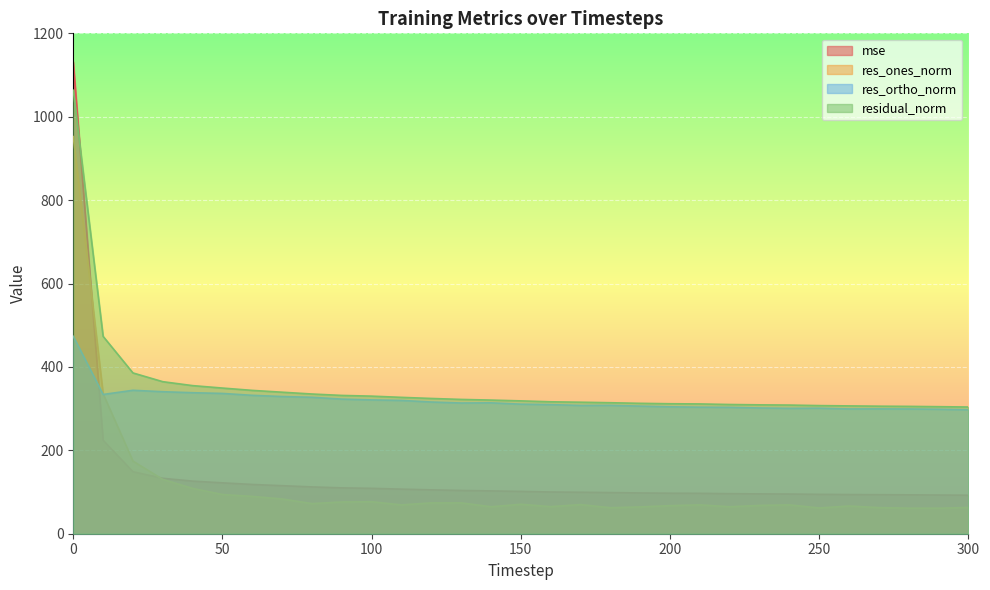

What is the average value of the res_ones_norm series?

113.5